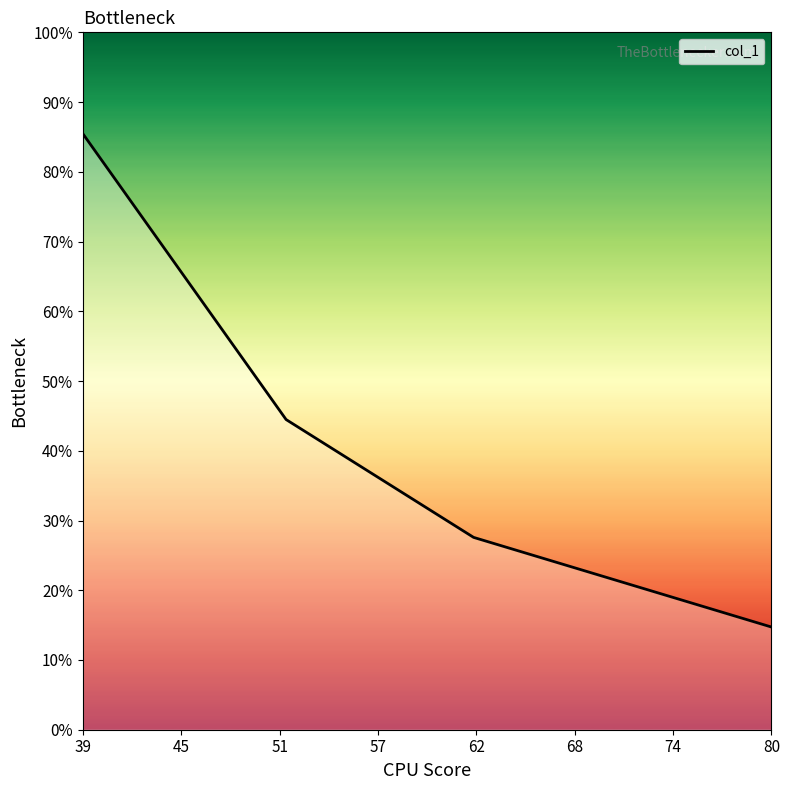

At which category does the chart reach its peak across all series?

39